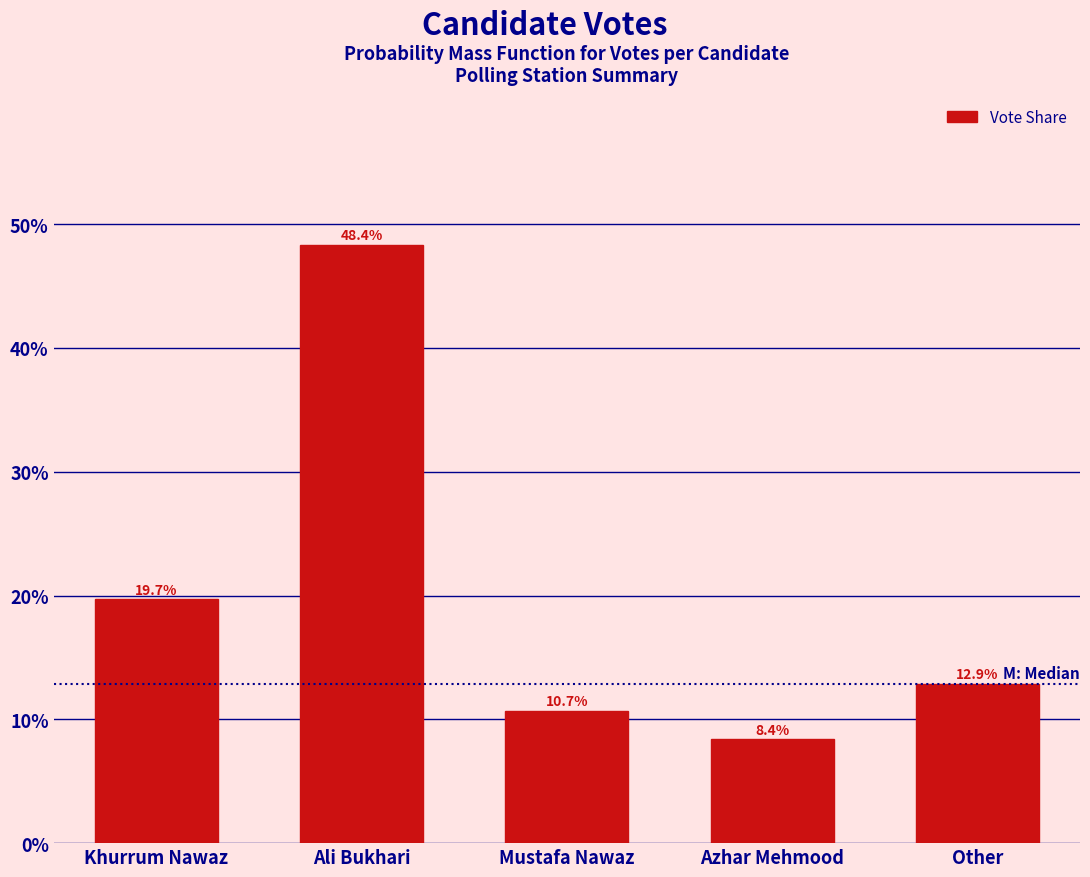

Does the chart contain any negative values?

No